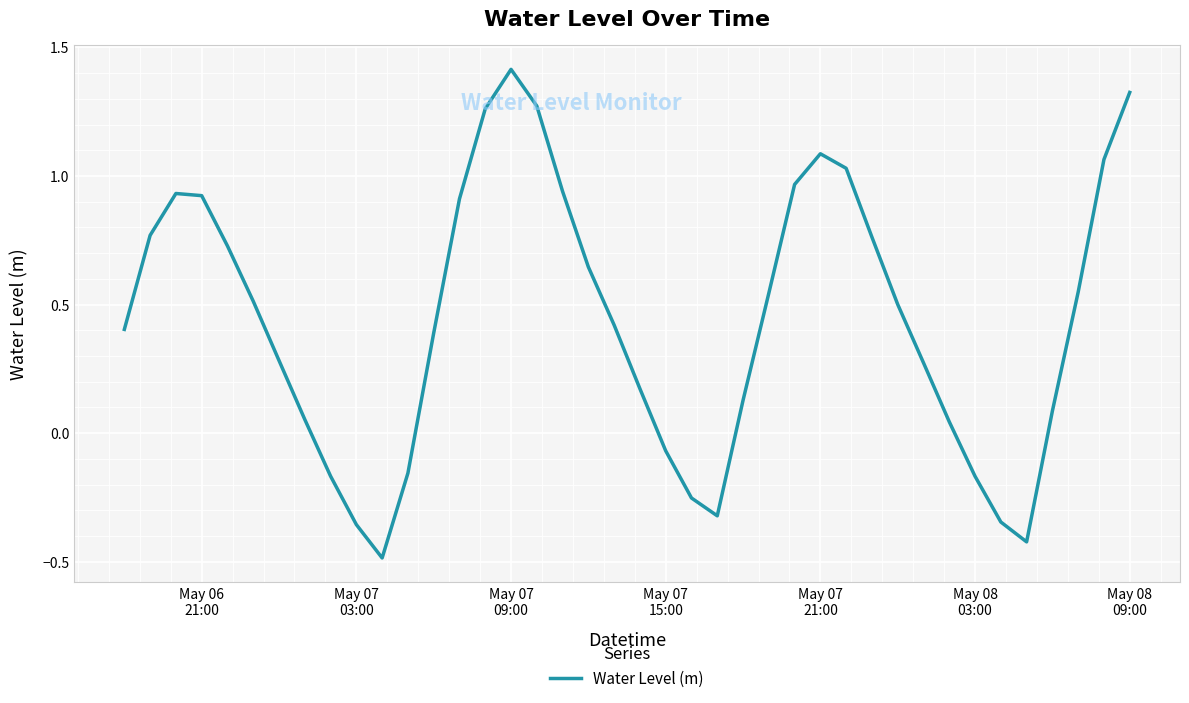

What is the smallest value displayed?

-0.5